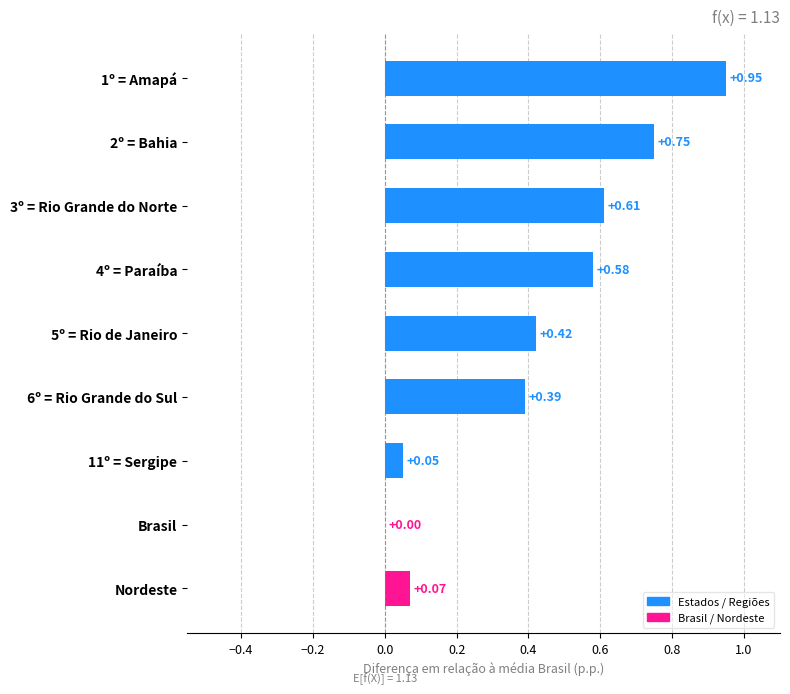

What is the change in value from 1º = Amapá to 3º = Rio Grande do Norte?

-0.3